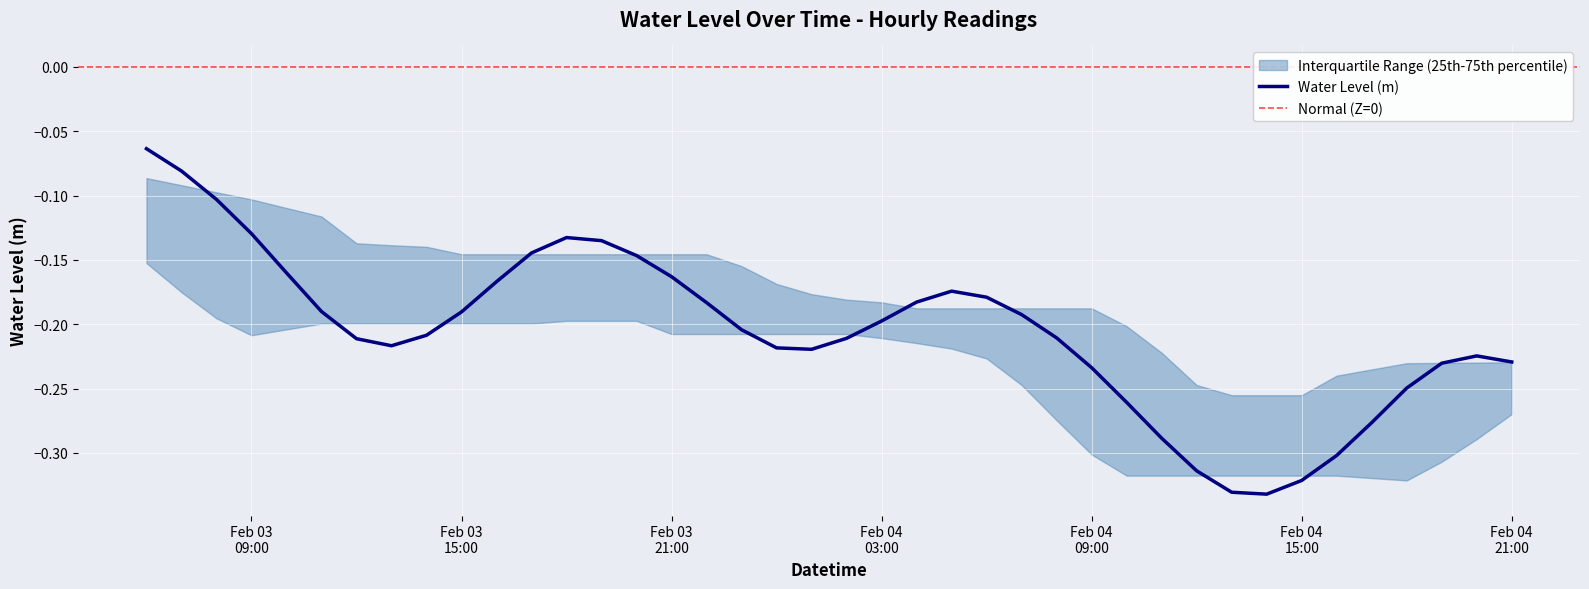

List the labels in order of value, largest first.

2024-02-03 06:00:00, 2024-02-03 07:00:00, 2024-02-03 08:00:00, 2024-02-03 09:00:00, 2024-02-03 18:00:00, 2024-02-03 19:00:00, 2024-02-03 17:00:00, 2024-02-03 20:00:00, 2024-02-03 10:00:00, 2024-02-03 21:00:00, 2024-02-03 16:00:00, 2024-02-04 05:00:00, 2024-02-04 06:00:00, 2024-02-04 04:00:00, 2024-02-03 22:00:00, 2024-02-03 11:00:00, 2024-02-03 15:00:00, 2024-02-04 07:00:00, 2024-02-04 03:00:00, 2024-02-03 23:00:00, 2024-02-03 14:00:00, 2024-02-04 08:00:00, 2024-02-04 02:00:00, 2024-02-03 12:00:00, 2024-02-03 13:00:00, 2024-02-04 00:00:00, 2024-02-04 01:00:00, 2024-02-04 20:00:00, 2024-02-04 21:00:00, 2024-02-04 19:00:00, 2024-02-04 09:00:00, 2024-02-04 18:00:00, 2024-02-04 10:00:00, 2024-02-04 17:00:00, 2024-02-04 11:00:00, 2024-02-04 16:00:00, 2024-02-04 12:00:00, 2024-02-04 15:00:00, 2024-02-04 13:00:00, 2024-02-04 14:00:00